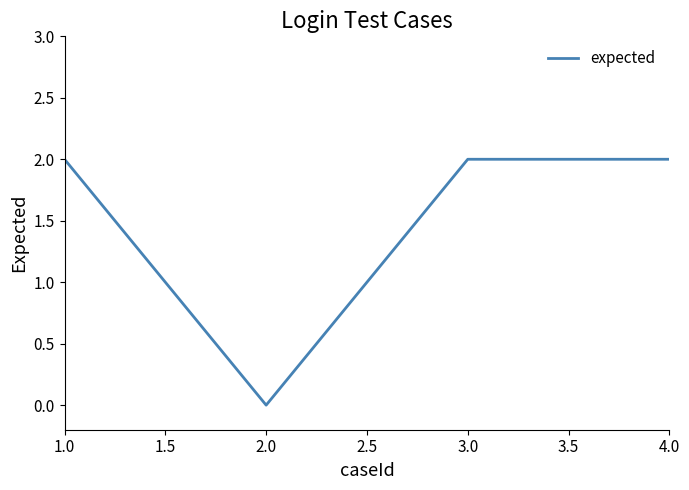

True or false: there are more than 1 points higher than both neighbors.

False